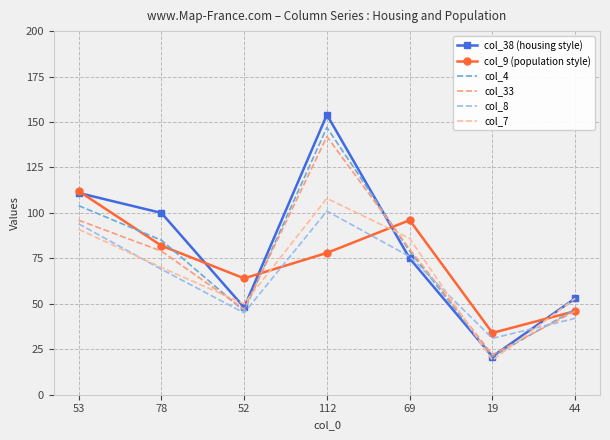

Reading left to right, what are all the values shown in this chart?

col_38 (housing style): 111	100	48	154	75	21	53
col_9 (population style): 112	82	64	78	96	34	46
col_4: 104	85	46	147	79	21	47
col_33: 96	79	47	142	80	22	46
col_8: 94	69	45	101	76	31	42
col_7: 91	70	50	108	86	19	53